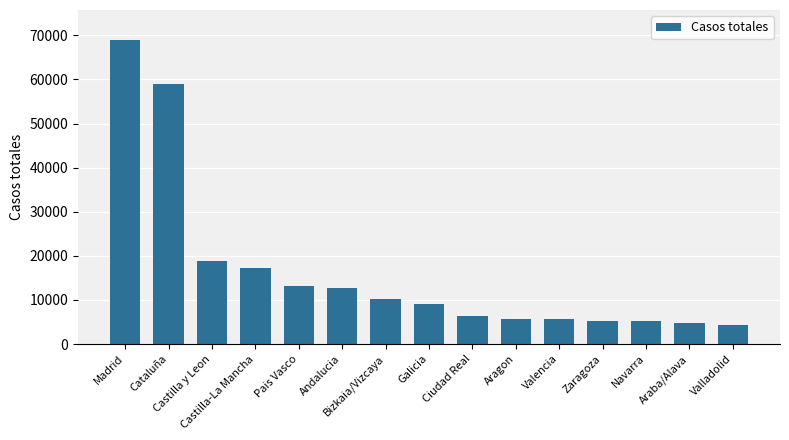

What is the value of the 1st bar from the left?

68852